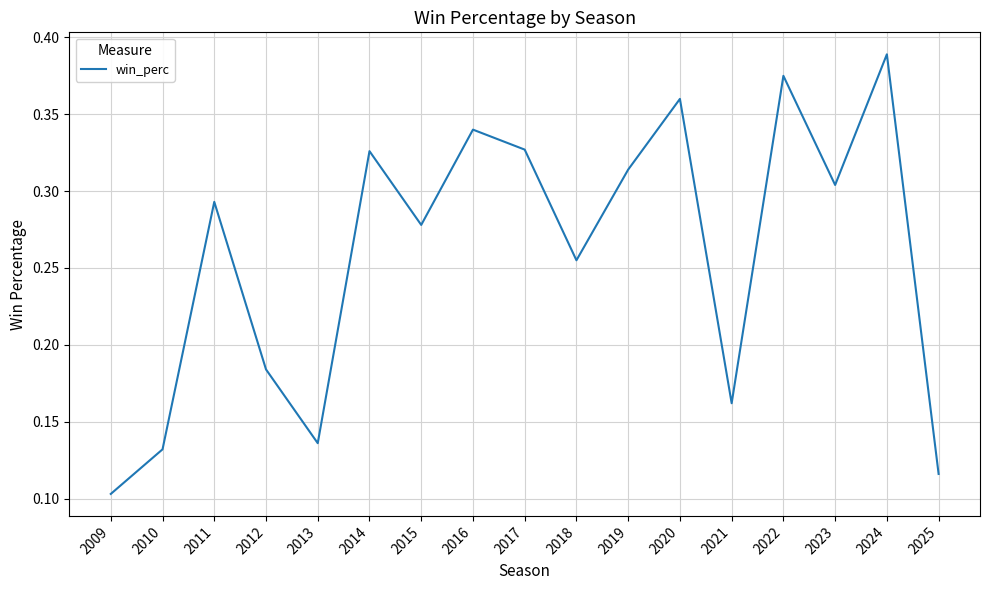

Which category has the lowest value across all series?

2009